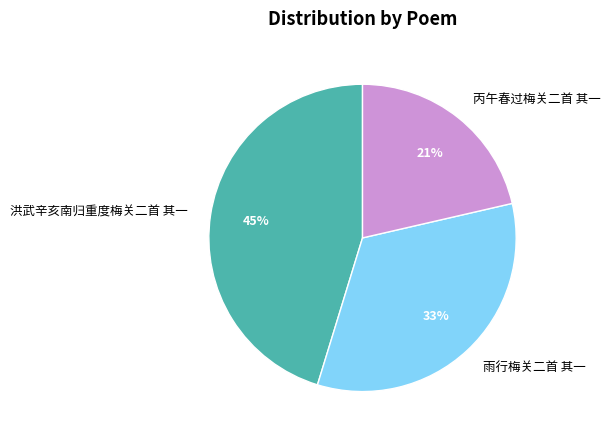

What is the smallest slice in the pie chart?

丙午春过梅关二首 其一